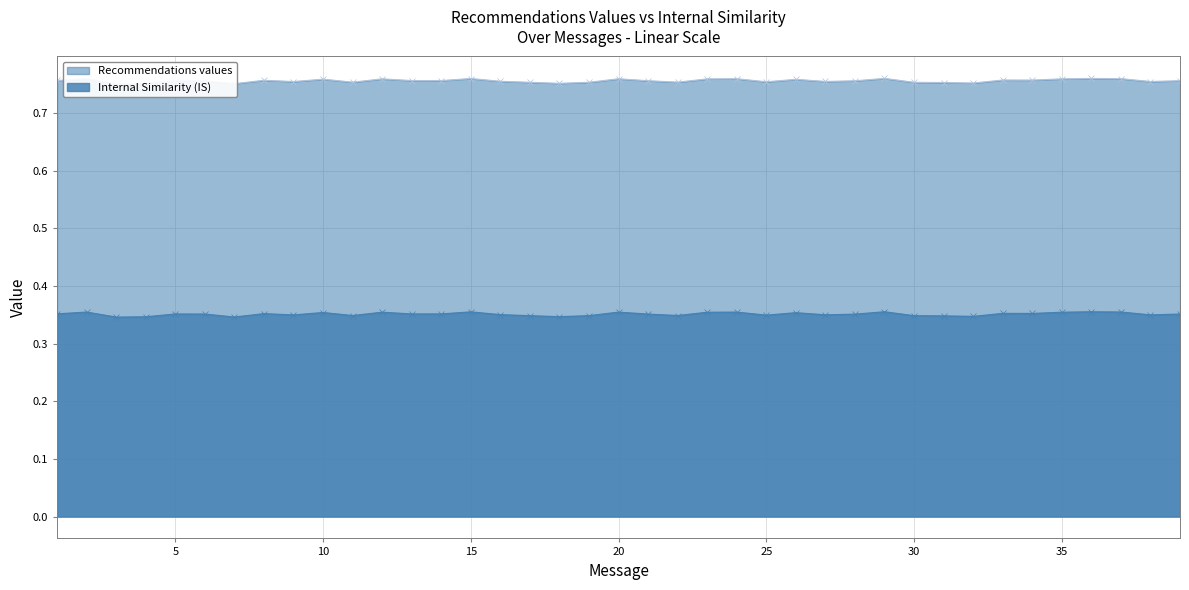

Reading right to left, list all the values displayed in this chart.

Recommendations values: 0.8	0.8	0.8	0.8	0.8	0.8	0.8	0.8	0.8	0.8	0.8	0.8	0.8	0.8	0.8	0.8	0.8	0.8	0.8	0.8	0.8	0.8	0.8	0.8	0.8	0.8	0.8	0.8	0.8	0.8	0.8	0.8	0.8	0.8	0.8	0.8	0.8	0.8	0.8
Internal Similarity (IS): 0.4	0.3	0.4	0.4	0.4	0.4	0.4	0.3	0.3	0.3	0.4	0.4	0.3	0.4	0.3	0.4	0.4	0.3	0.4	0.4	0.3	0.3	0.3	0.4	0.4	0.4	0.4	0.4	0.3	0.4	0.3	0.4	0.3	0.4	0.4	0.3	0.3	0.4	0.4